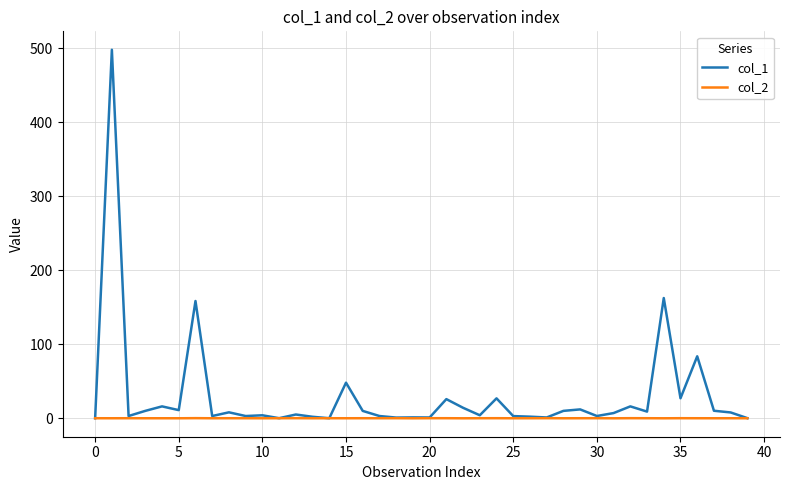

Does the chart have visible grid lines?

Yes